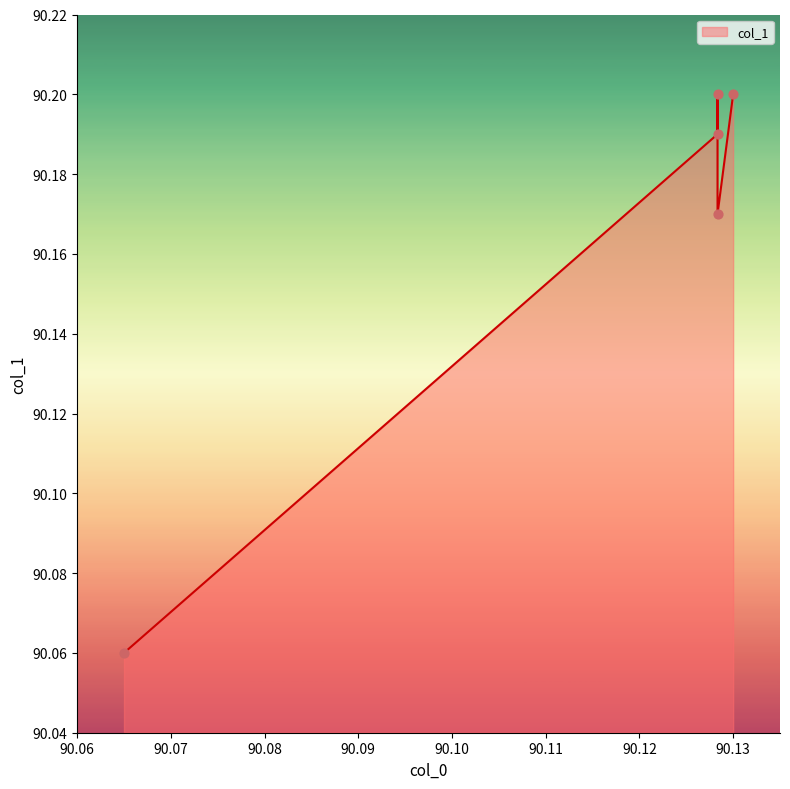

What is the ratio of the value at 90.13 to the value at 90.12833333333333?

1.0